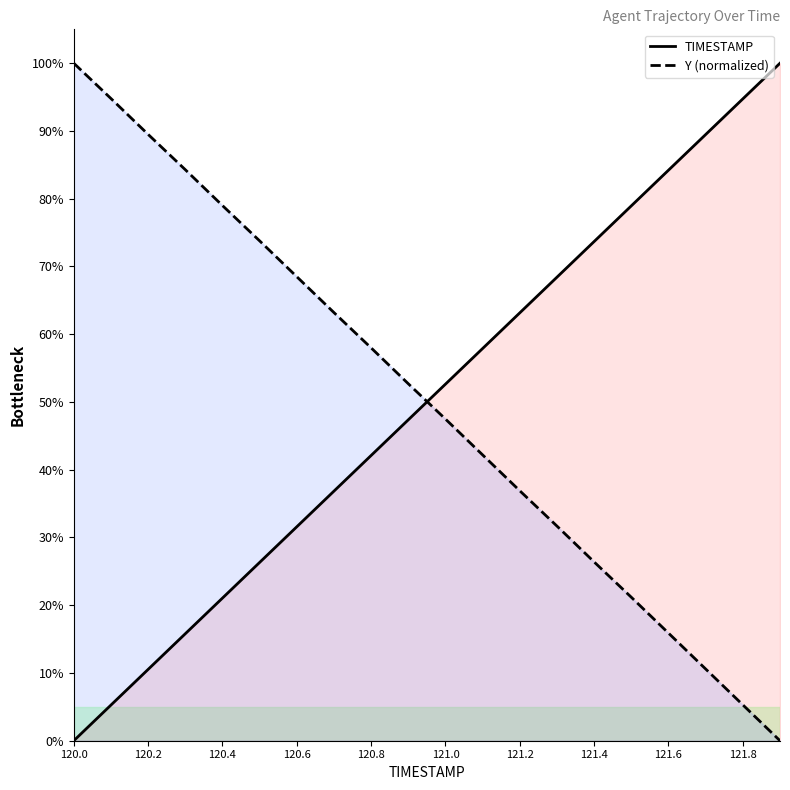

True or false: Y (normalized) has a value of 58.0 at 120.8.

True